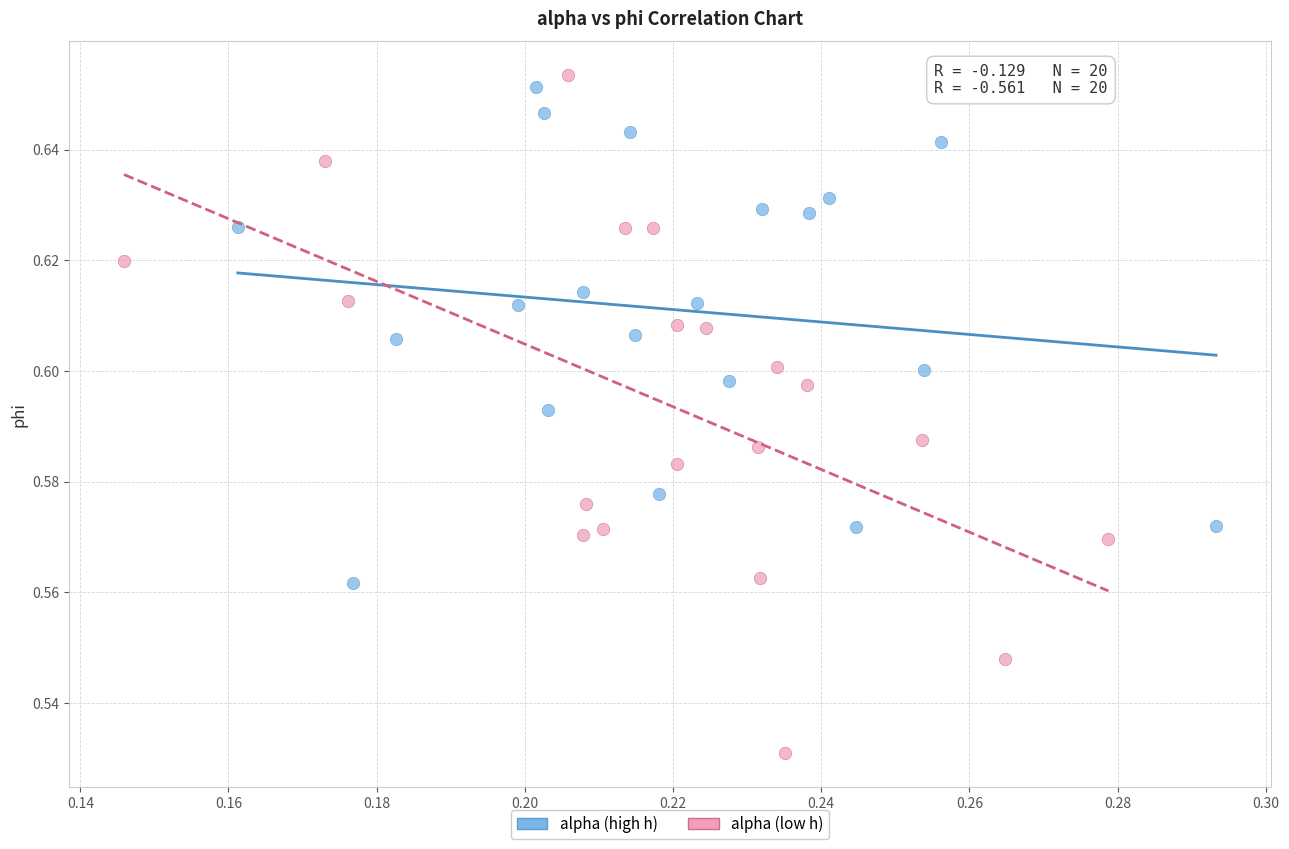

Which series contains the lowest Y value?

alpha (low h)